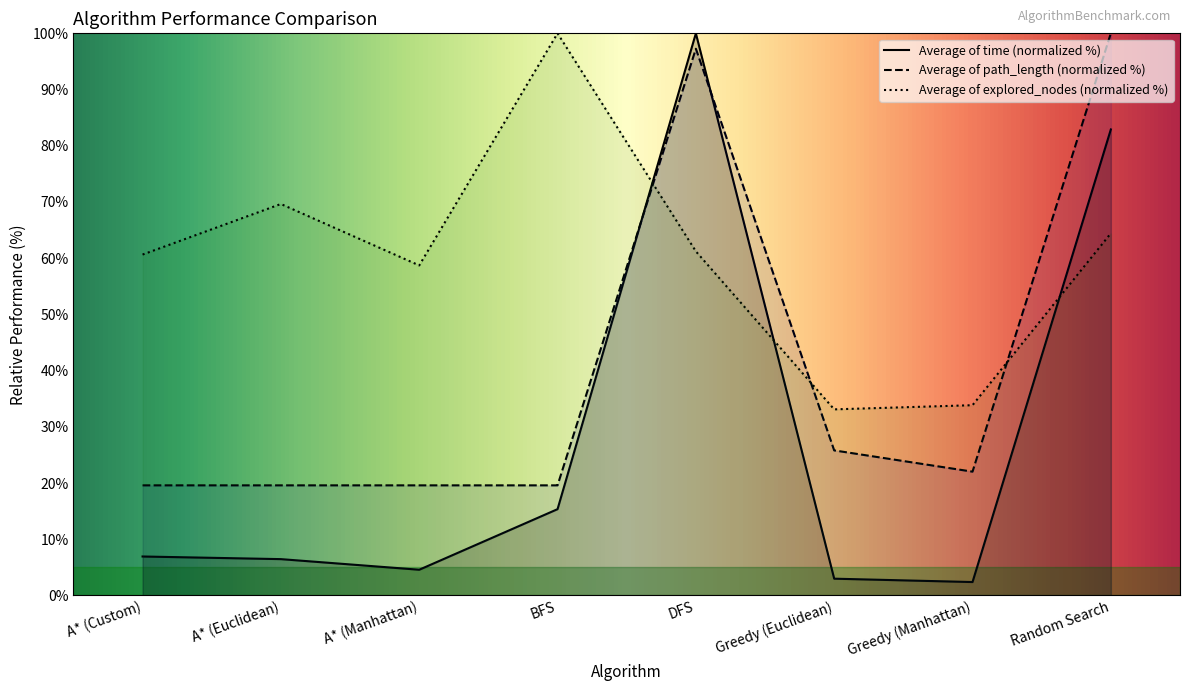

How many series are shown in this chart?

3